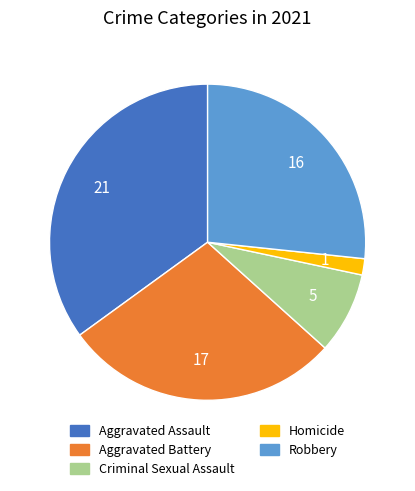

Which category has the biggest portion of the pie?

Aggravated Assault